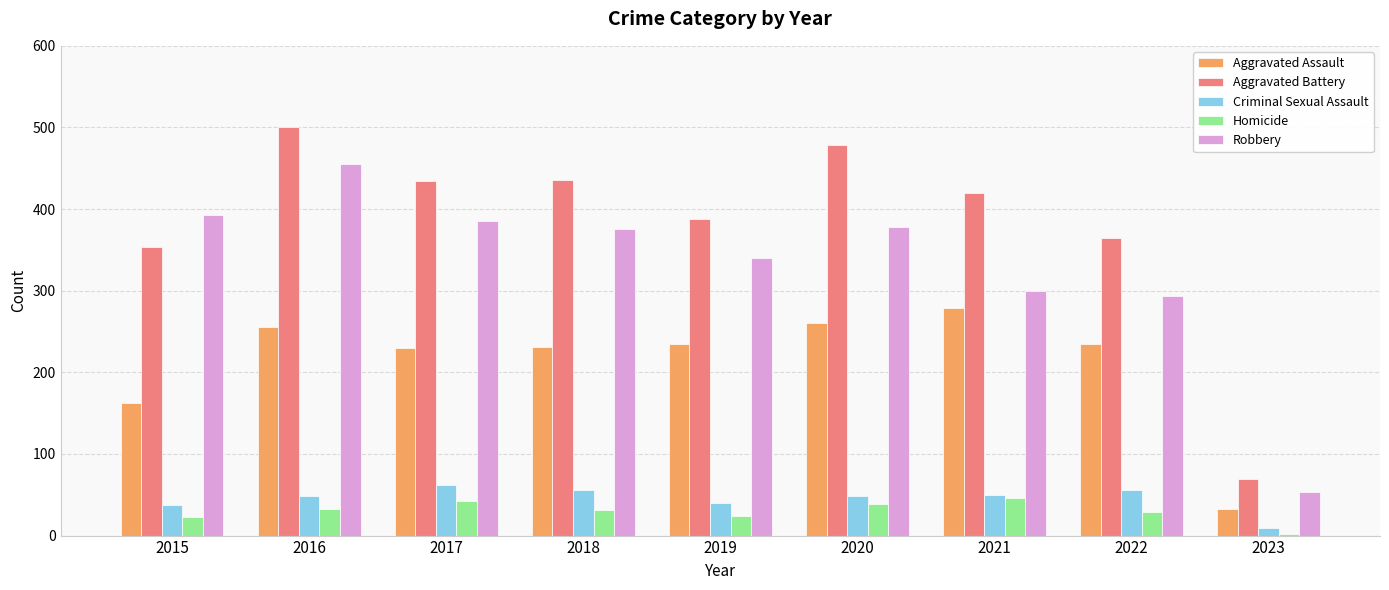

What is the value of the Criminal Sexual Assault bar at the 6th from the left?

49